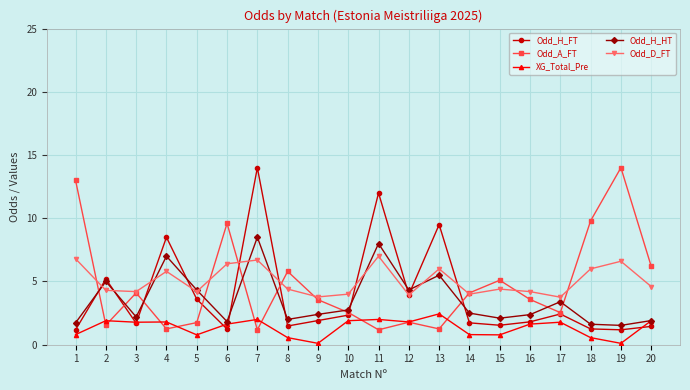

What are all the series names shown in the legend?

Odd_H_FT, Odd_A_FT, XG_Total_Pre, Odd_H_HT, Odd_D_FT